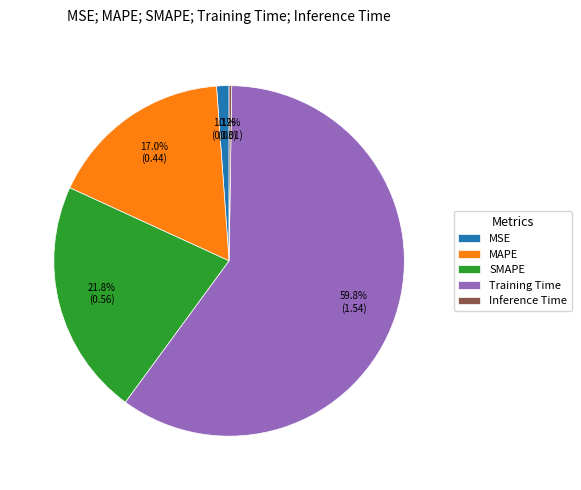

Which slice is the largest?

Training Time